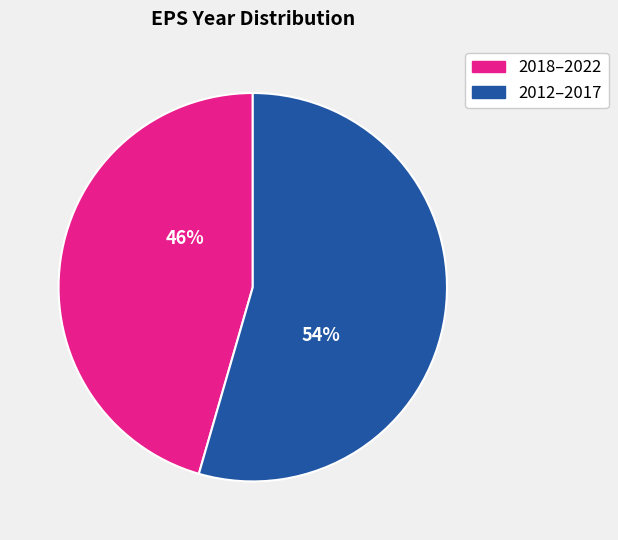

Combined, do 2018–2022 and 2012–2017 account for over 50%?

Yes